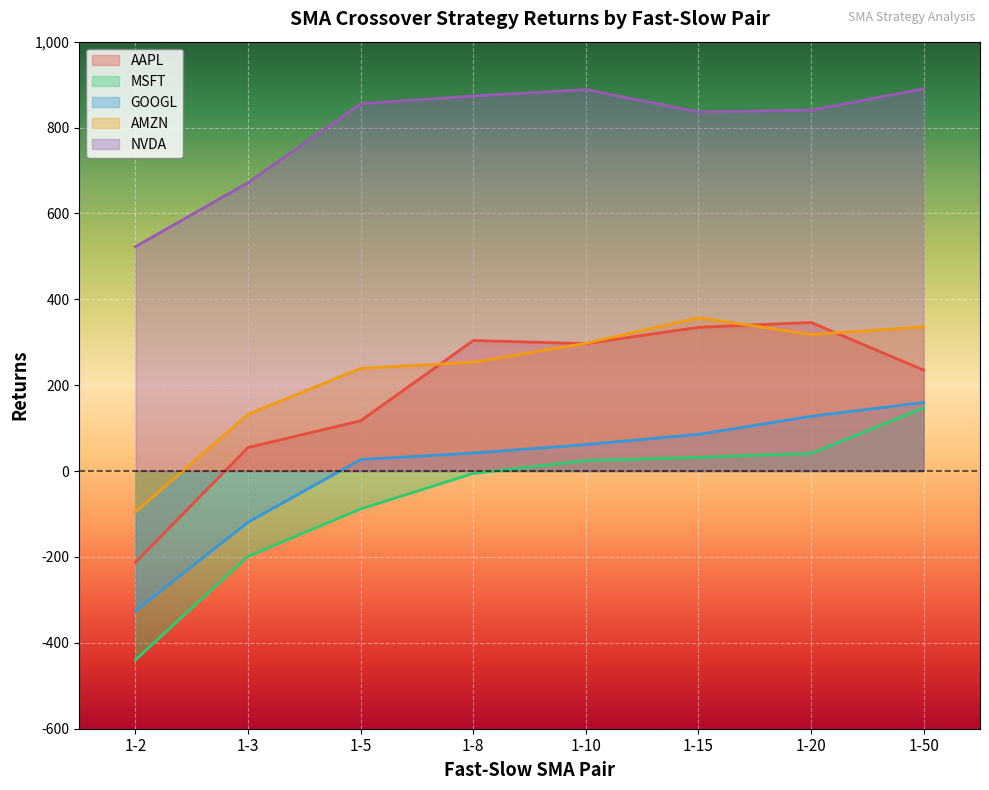

Where does the GOOGL series first go above 61?

1-10